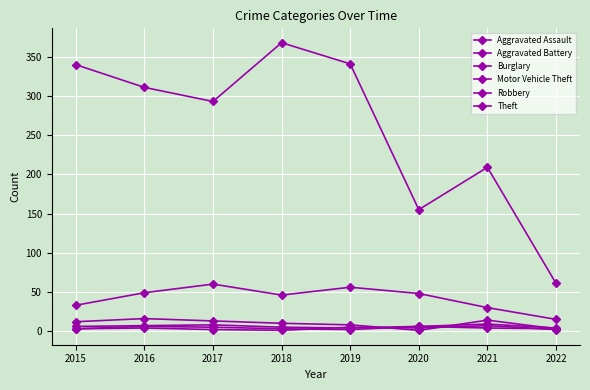

Reading right to left, what are all the values shown in this chart?

Aggravated Assault: 2022=4	2021=9	2020=6	2019=4	2018=5	2017=8	2016=7	2015=6
Aggravated Battery: 2022=2	2021=7	2020=4	2019=5	2018=1	2017=2	2016=4	2015=3
Burglary: 2022=3	2021=14	2020=1	2019=8	2018=10	2017=13	2016=16	2015=12
Motor Vehicle Theft: 2022=15	2021=30	2020=48	2019=56	2018=46	2017=60	2016=49	2015=33
Robbery: 2022=3	2021=4	2020=6	2019=2	2018=3	2017=5	2016=6	2015=3
Theft: 2022=61	2021=209	2020=155	2019=341	2018=368	2017=293	2016=311	2015=340